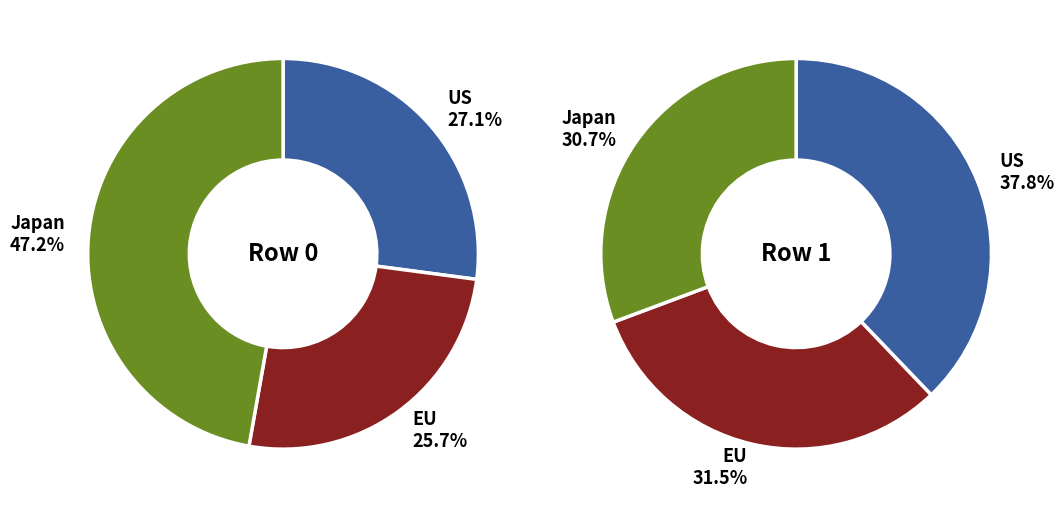

Rank the series by their average value, from lowest to highest.

Row 0, Row 1